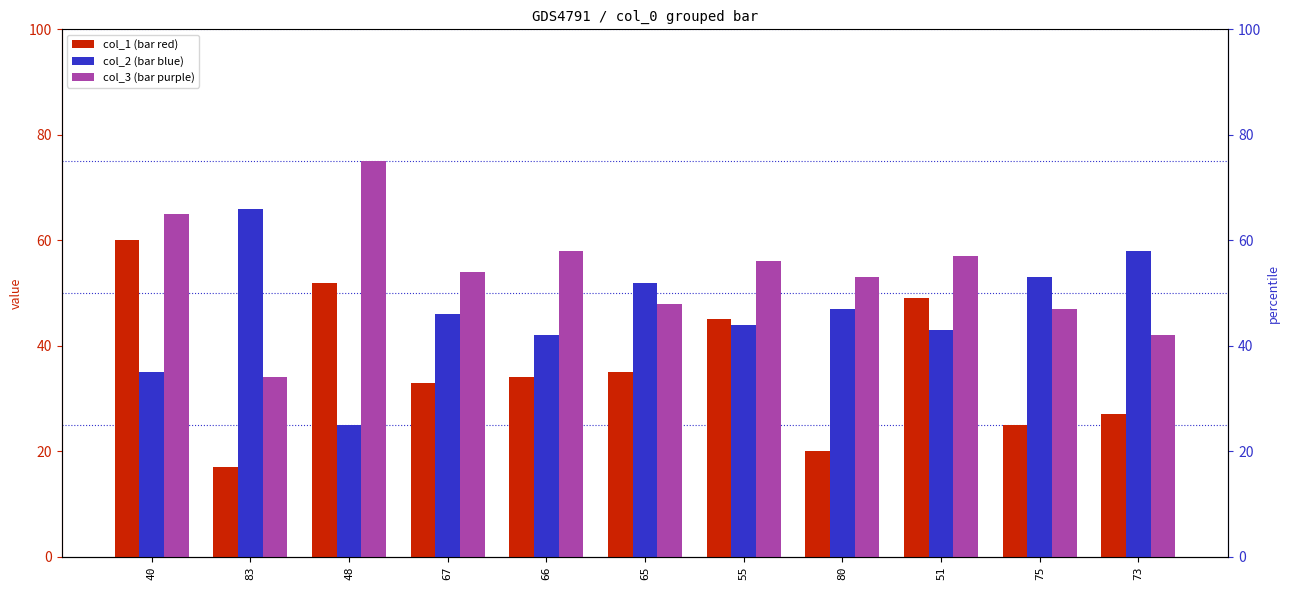

What position from the right is 67?

8